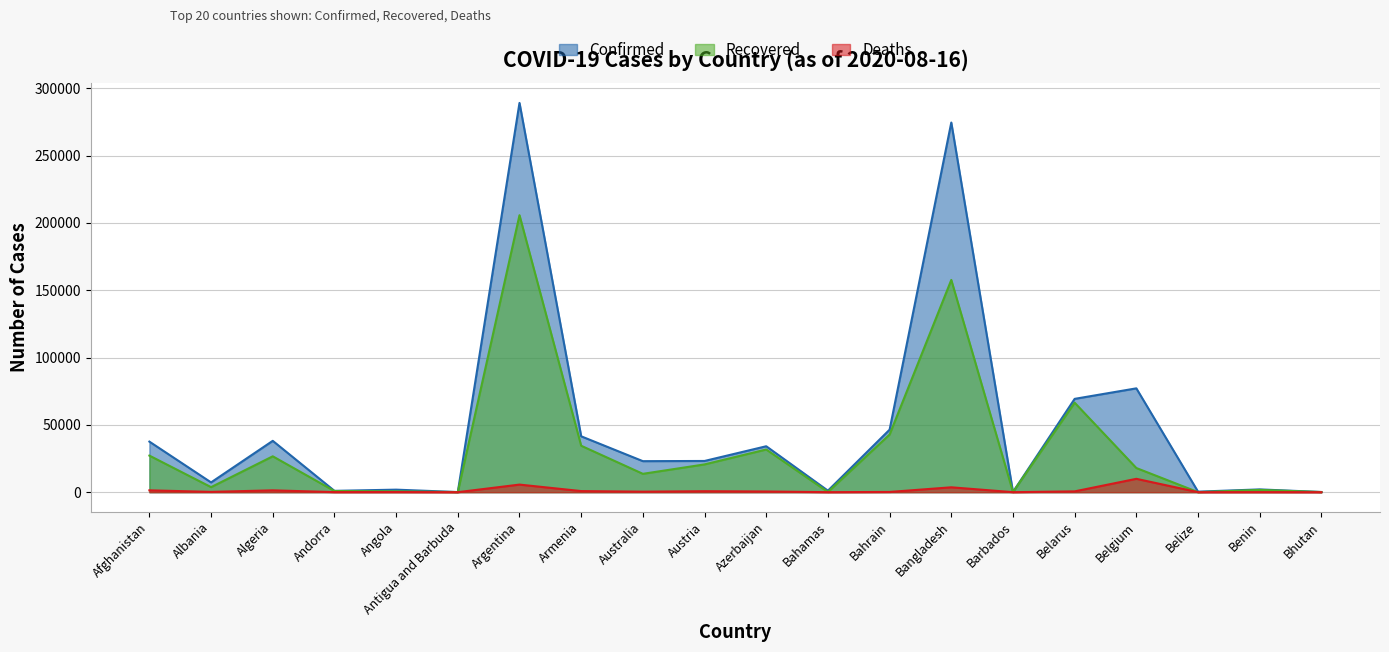

List the series in order of their overall mean, highest first.

Confirmed, Recovered, Deaths